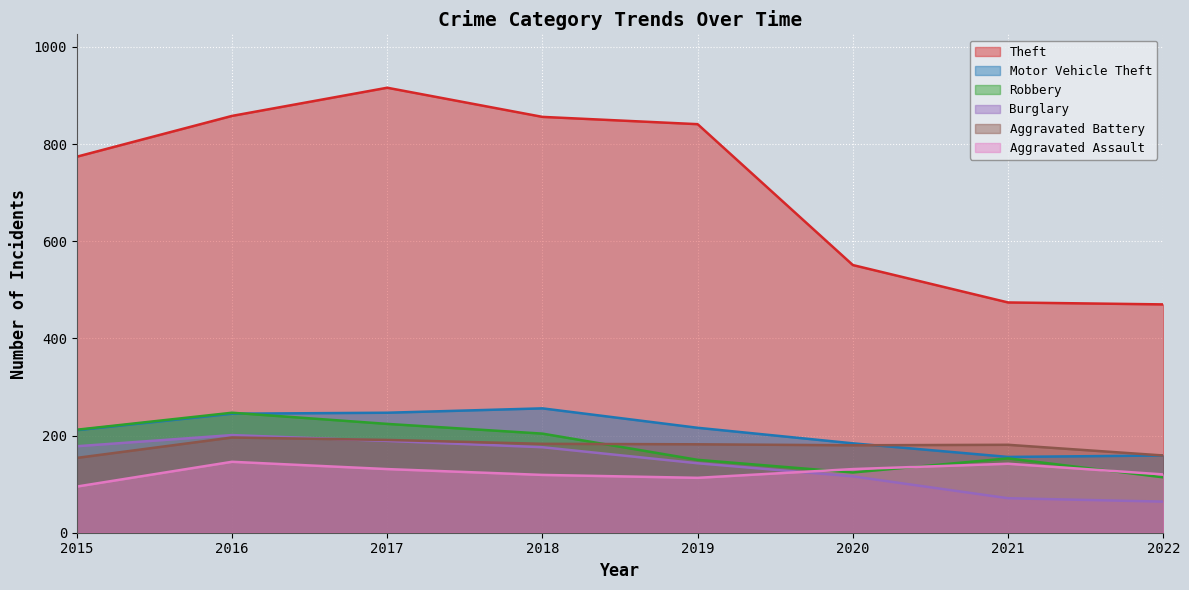

In Aggravated Assault, how many points are lower than both neighbors (excluding endpoints)?

1